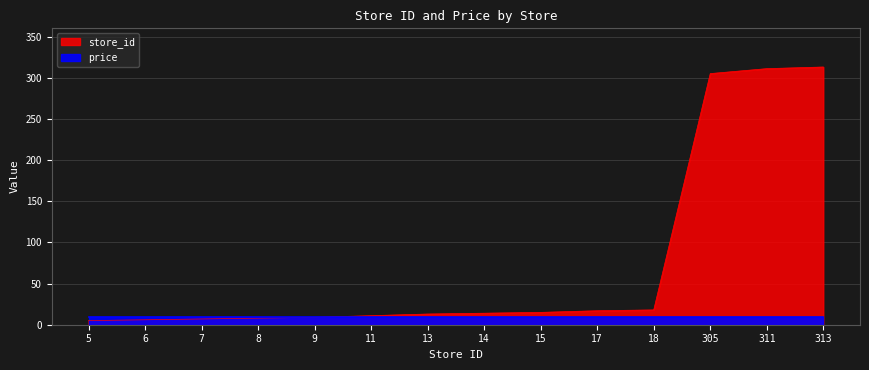

Reading right to left, list all the values displayed in this chart.

313	311	305	18	17	15	14	13	11	9	8	7	6	5